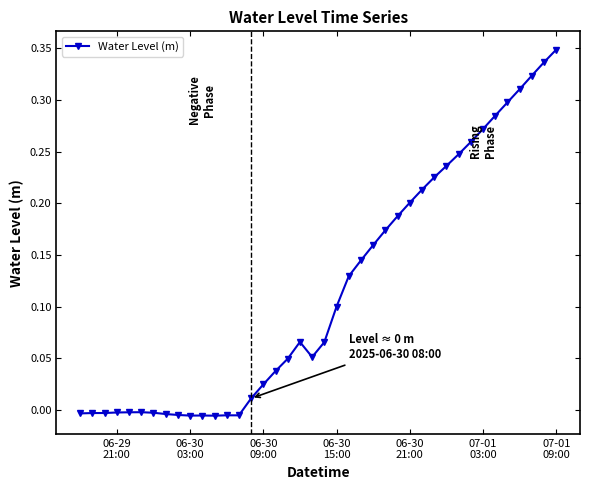

How many data points are above 0?

26